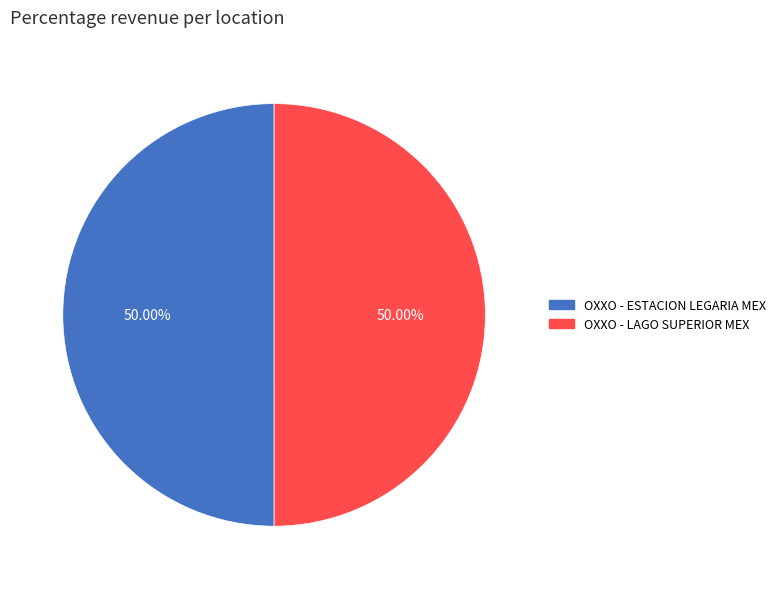

Do OXXO - LAGO SUPERIOR MEX and OXXO - ESTACION LEGARIA MEX together represent more than half of the pie?

Yes